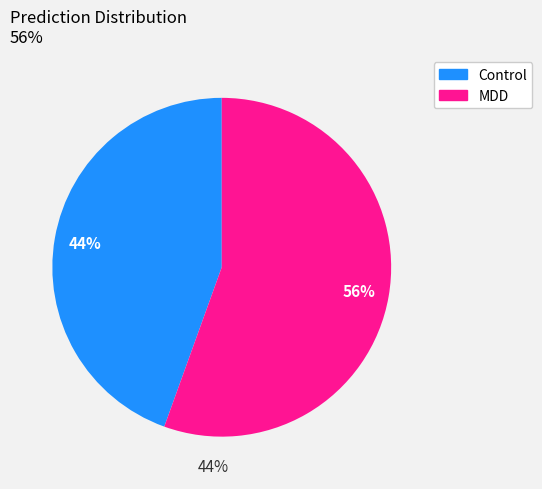

Do Control 33 and Control 26 together represent more than half of the pie?

No